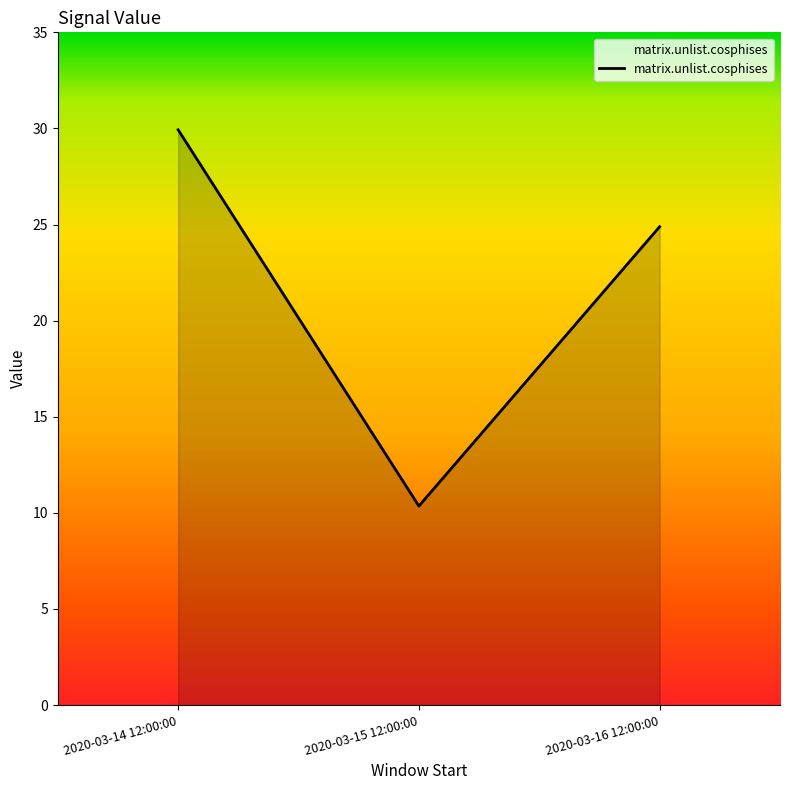

What position from the right is 2020-03-14 12:00:00?

3